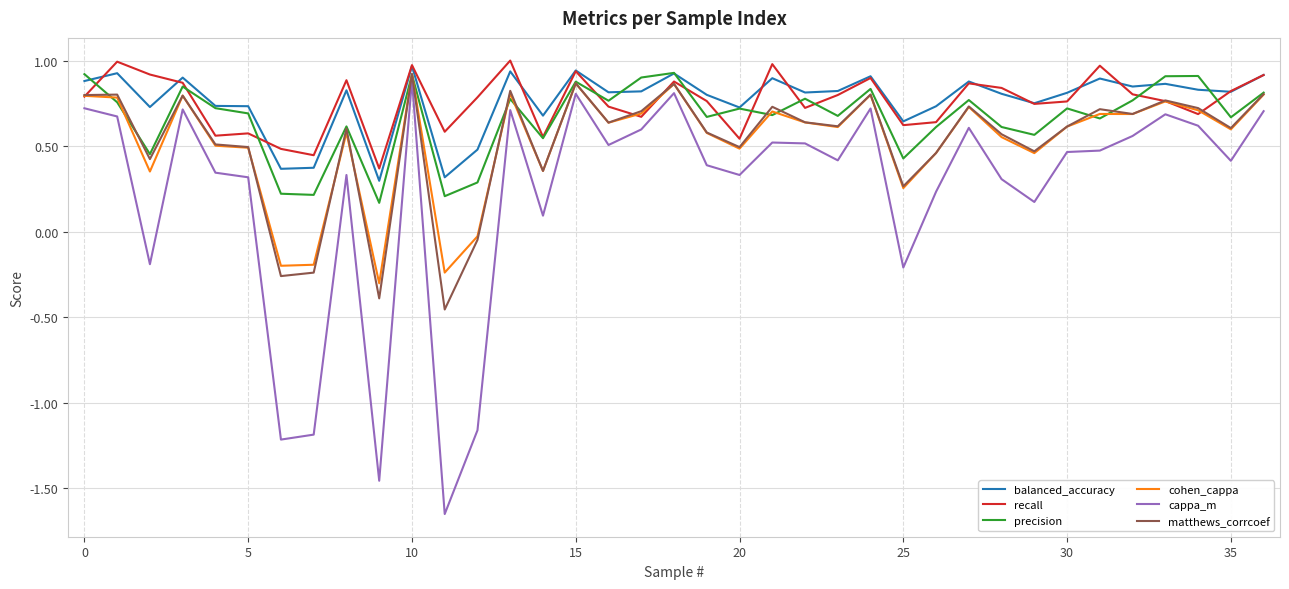

Which series has the largest range (max minus min)?

cappa_m